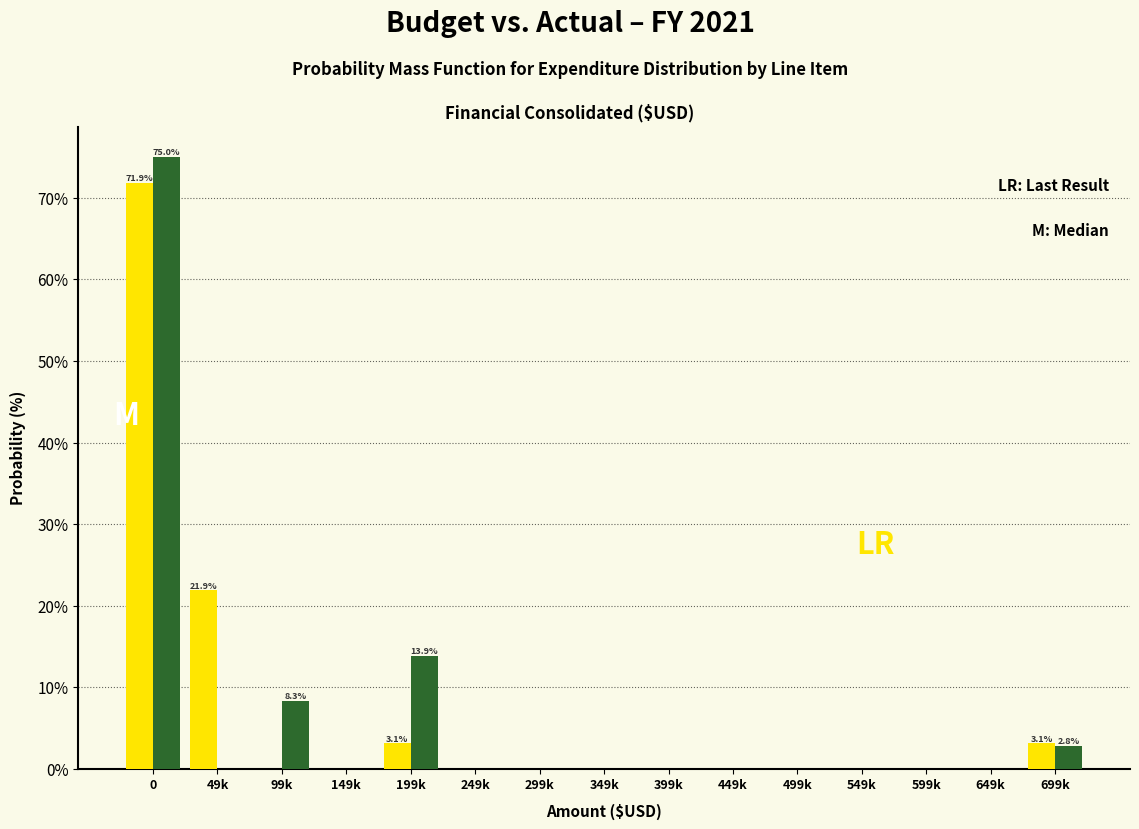

What is the greatest value displayed?

75.0